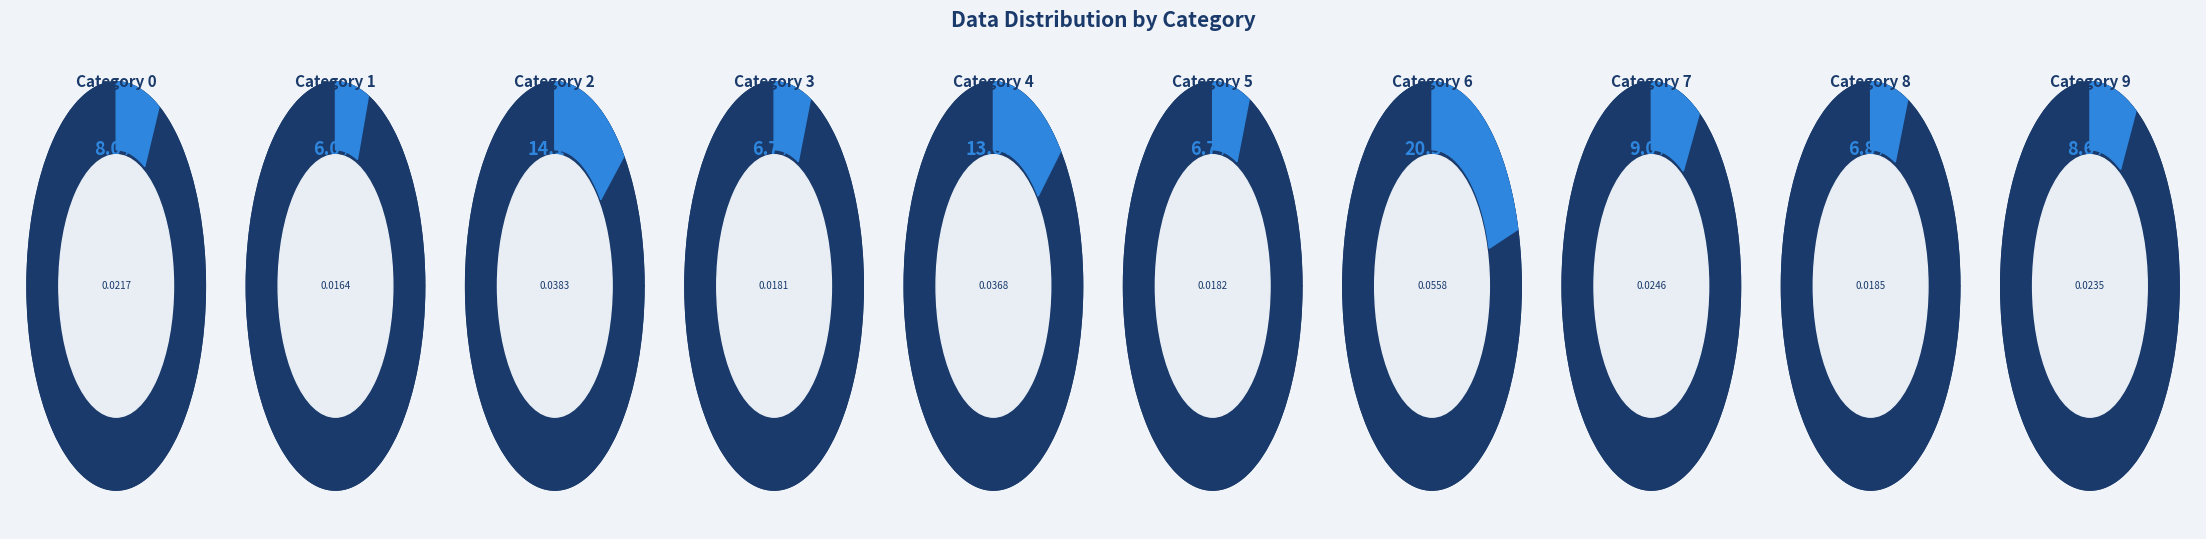

How much of the chart is everything except 4?

86.4%